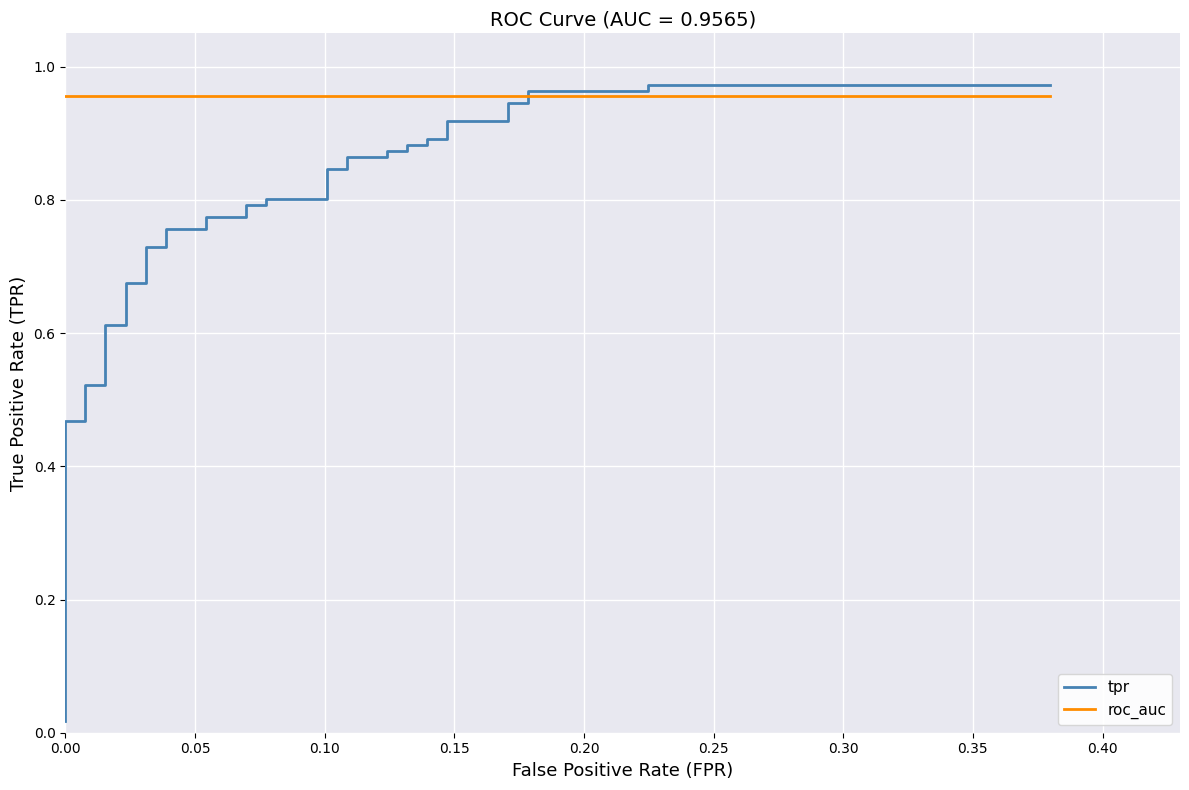

What is the value of the roc_auc point at the 21st from the left?

1.0